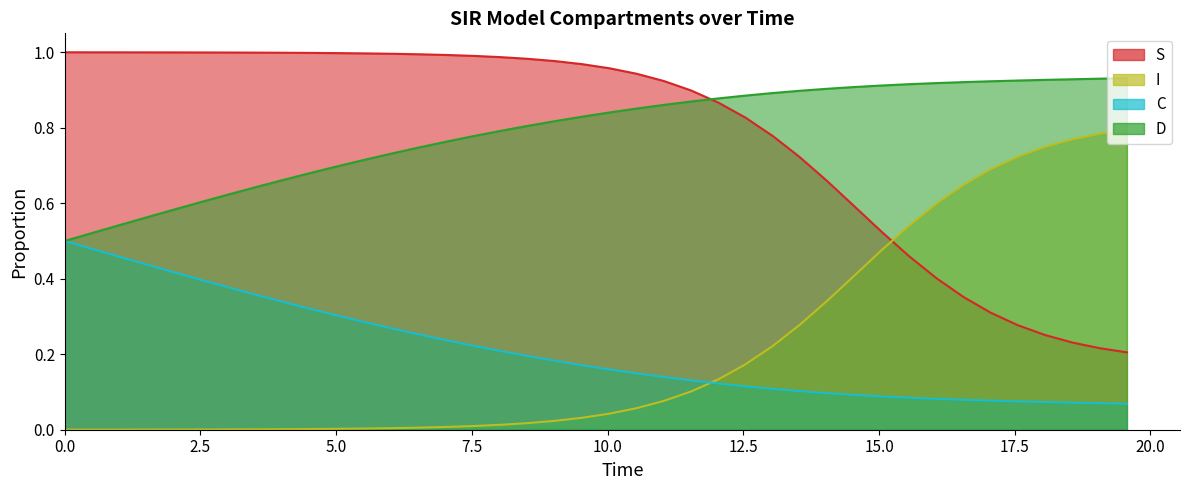

Does the chart display data point markers on the line(s)?

No